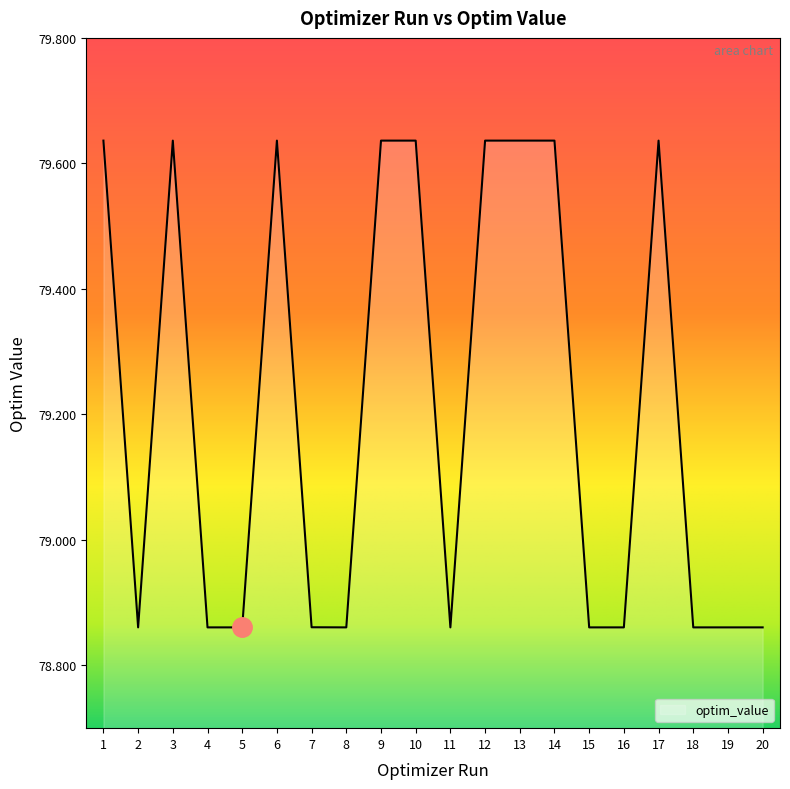

True or false: the data shows 135.3 at 10.

False